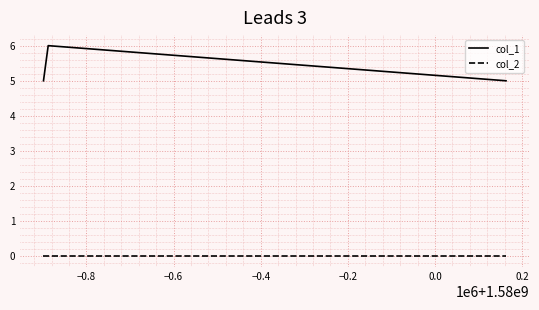

What is the average value of the col_1 series?

5